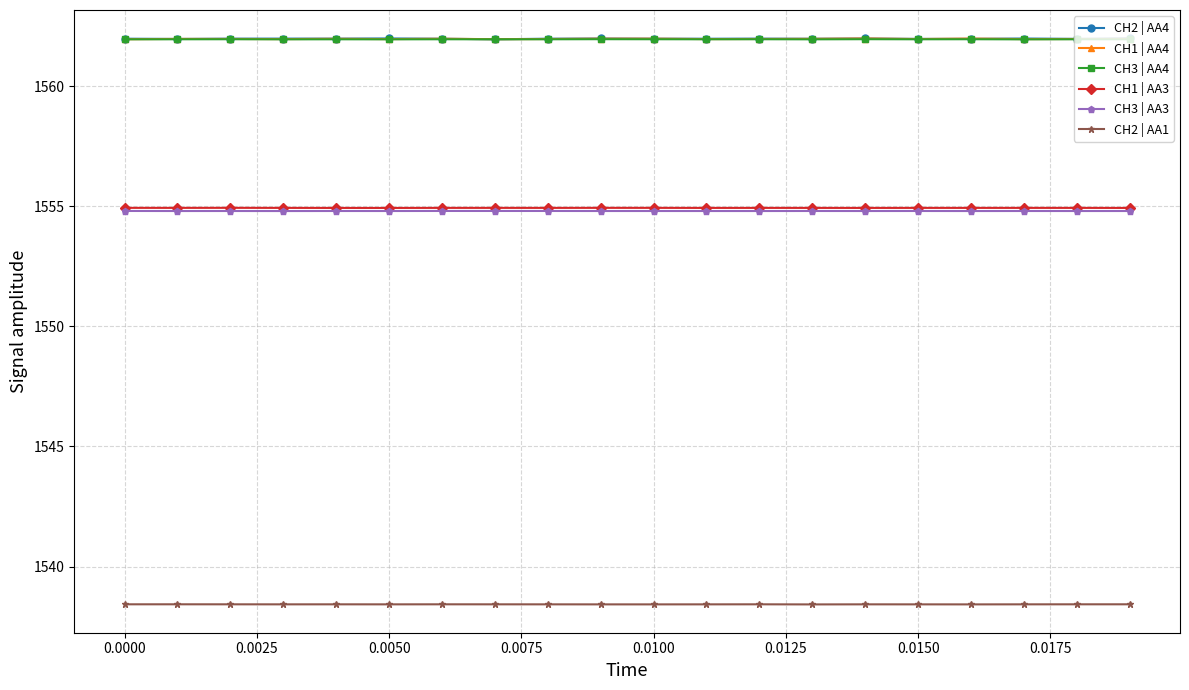

What is the average value of the CH3 | AA4 series?

1561.9